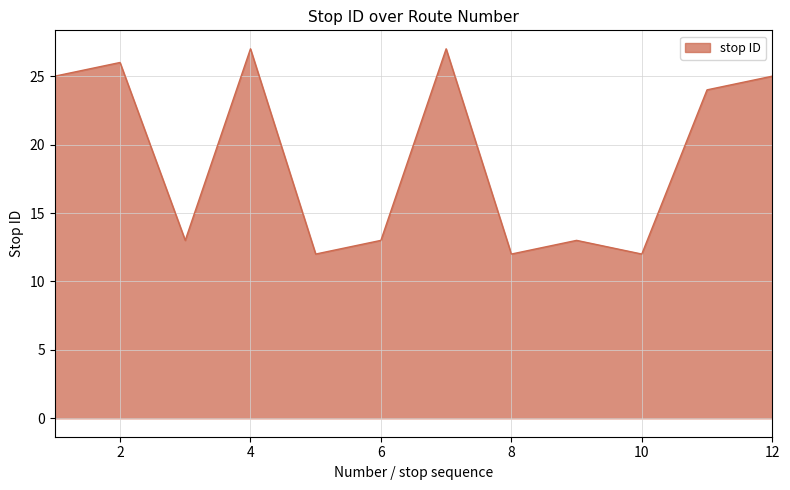

What is the smallest value displayed?

12